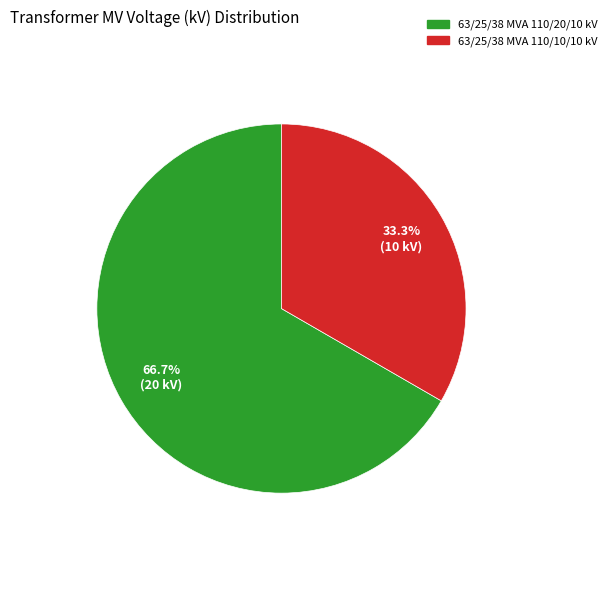

To the nearest percent, what is the average slice percentage?

50%